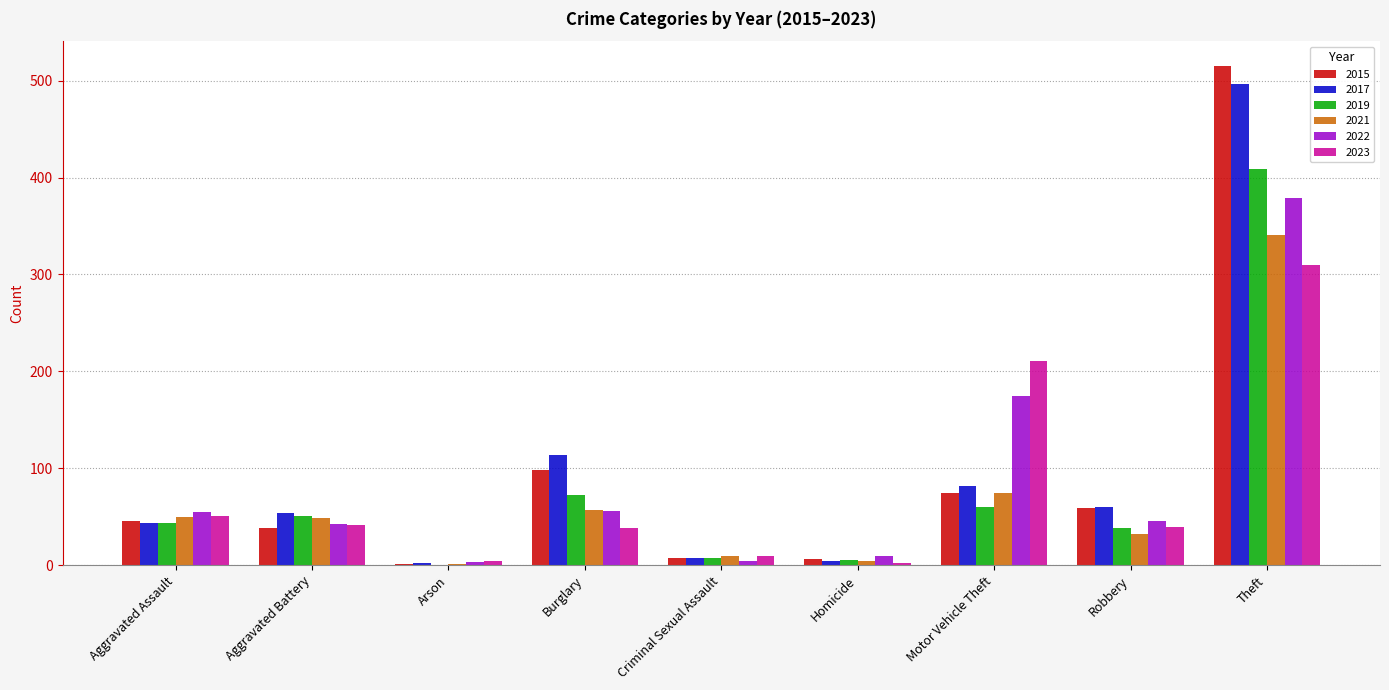

Which label corresponds to the largest value in the chart?

Theft